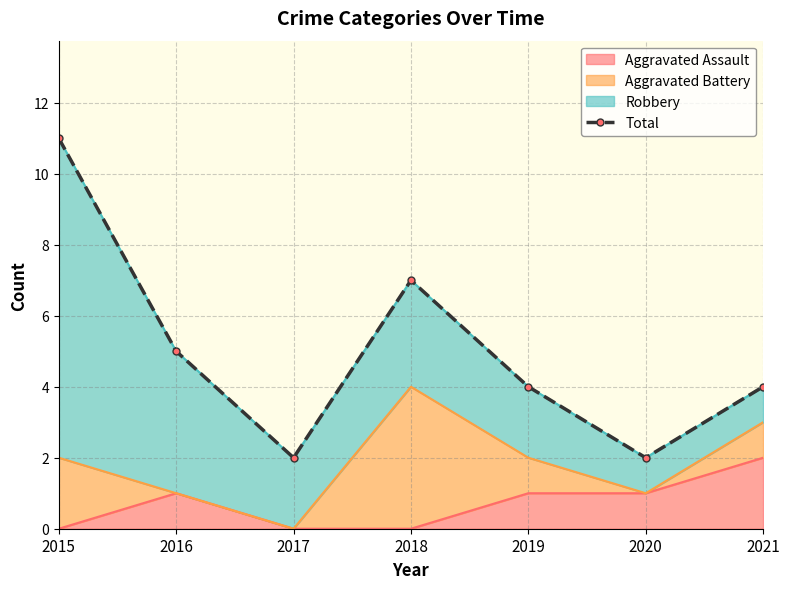

How many lines are shown in the chart?

1